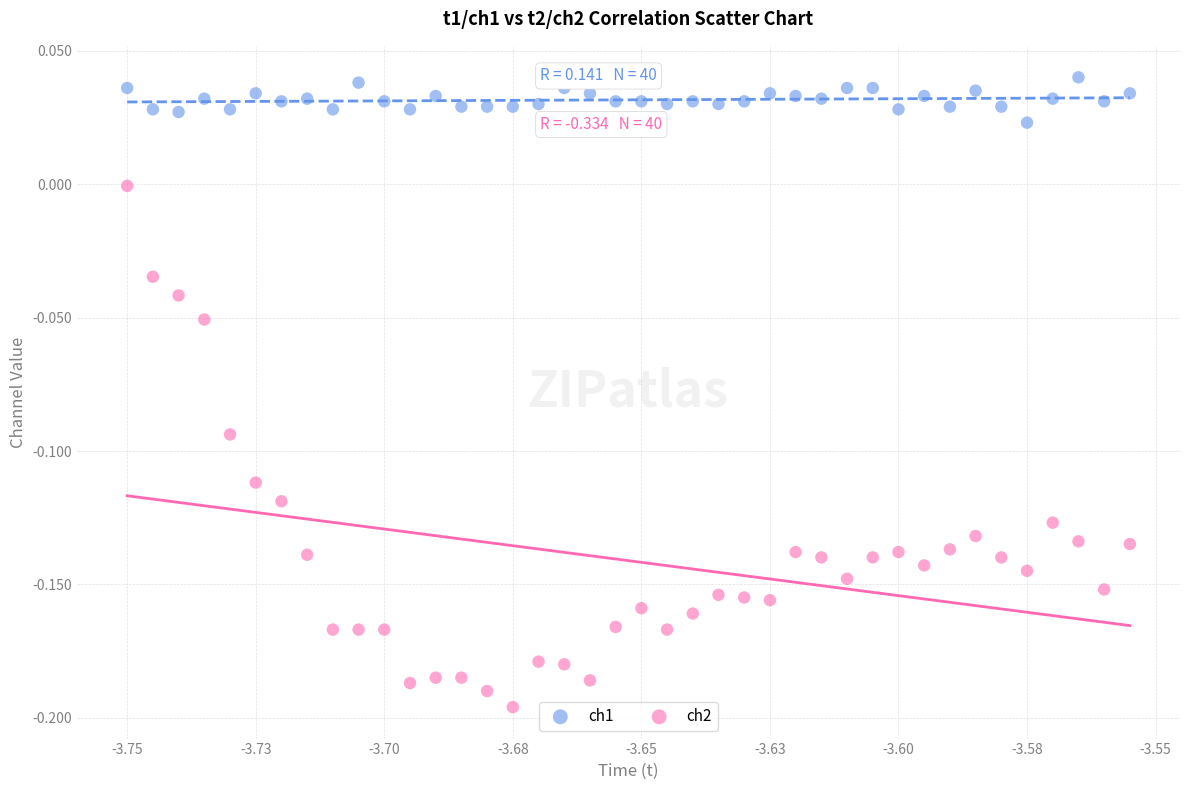

Which series reaches the minimum Y coordinate?

ch2